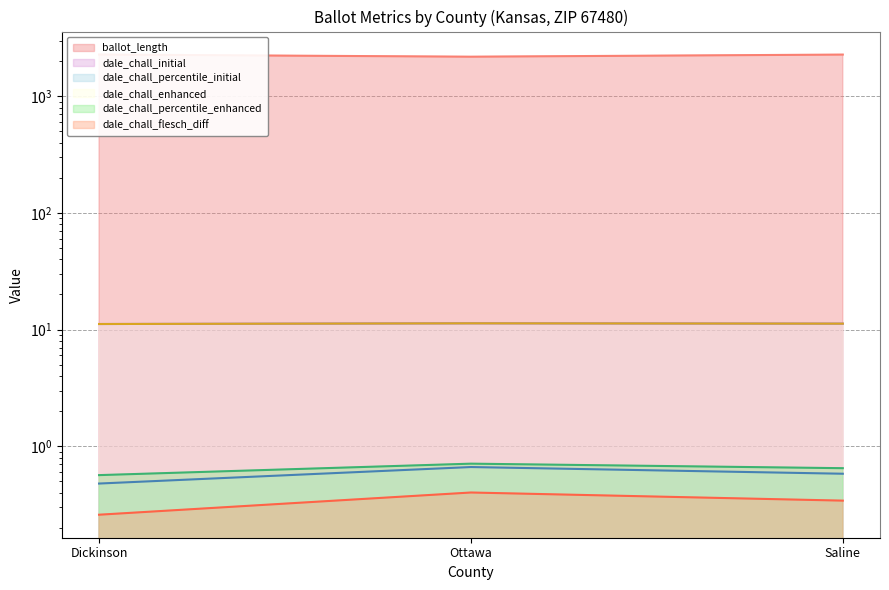

Which has a higher value, Ottawa or Saline?

Saline